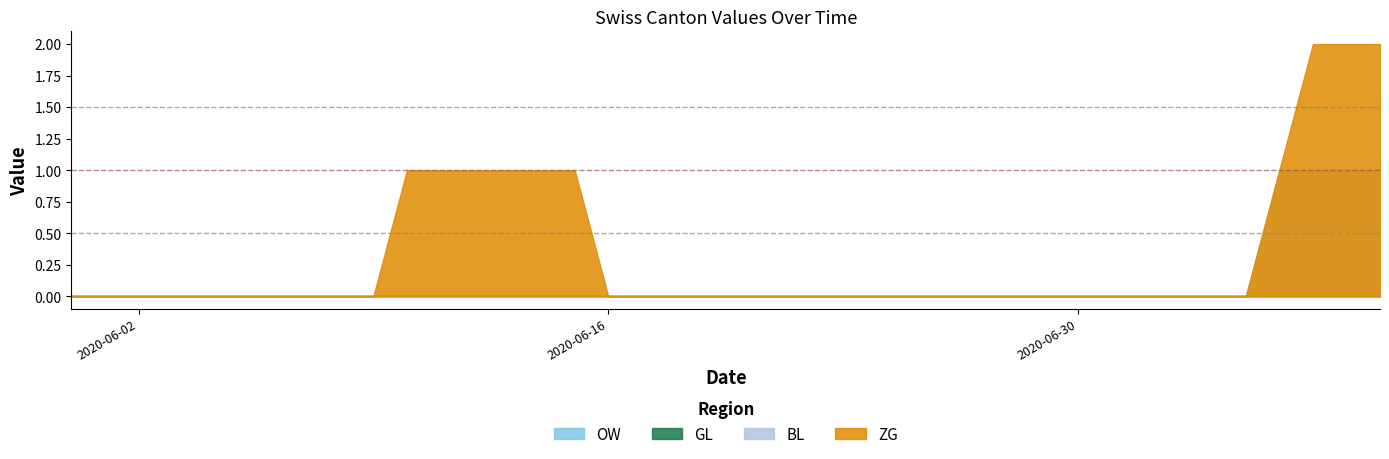

Is it true that GL equals 0 at 2020-07-08?

True